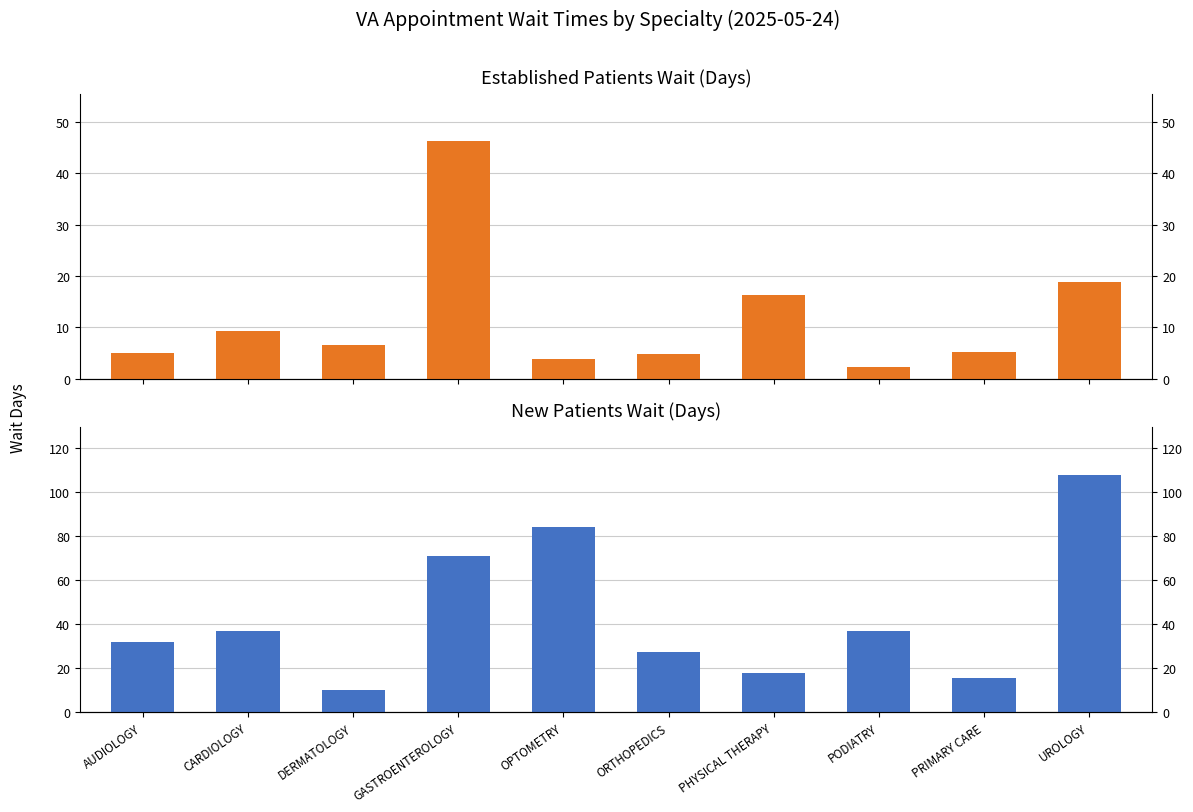

Reading left to right, transcribe all the data shown in this chart.

EstablishedPatients: 5.0	9.3	6.5	46.2	3.9	4.8	16.3	2.3	5.2	18.8
NewPatients: 32.0	36.8	10.2	70.9	83.9	27.1	17.8	36.6	15.5	107.6